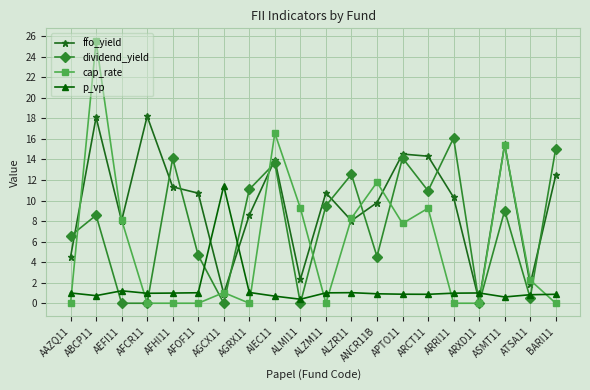

How many intersections are there between p_vp and ffo_yield?

4